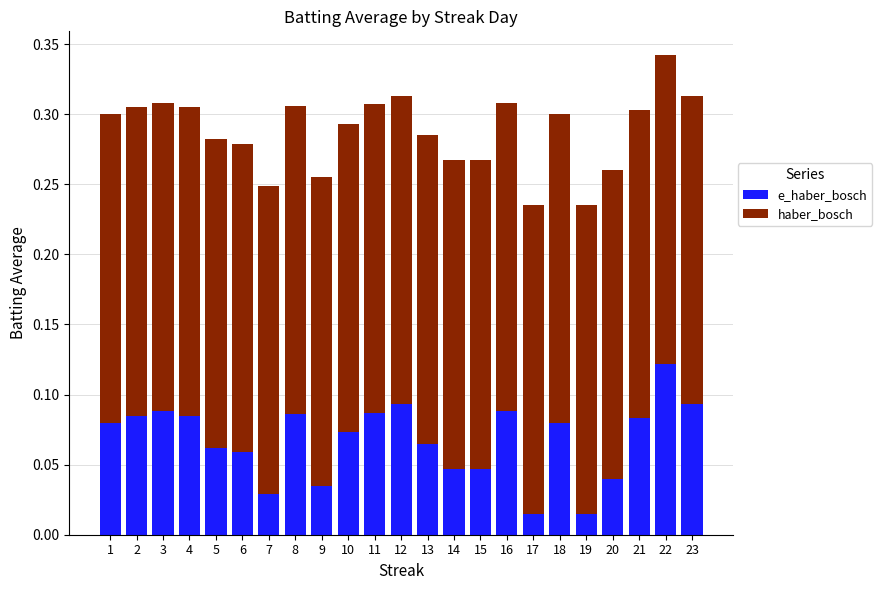

How many bars are there in total?

23